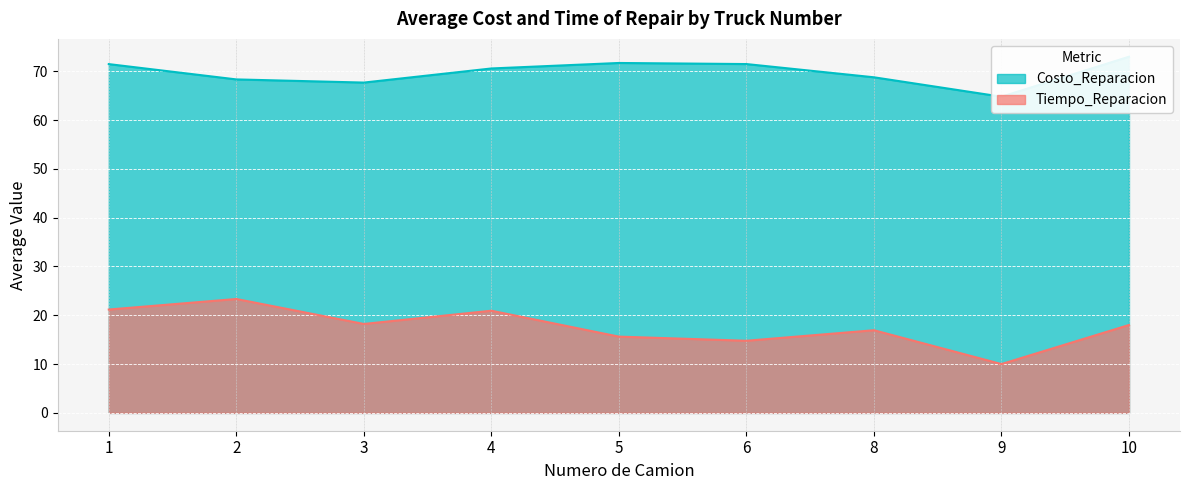

How many series are shown in this chart?

1